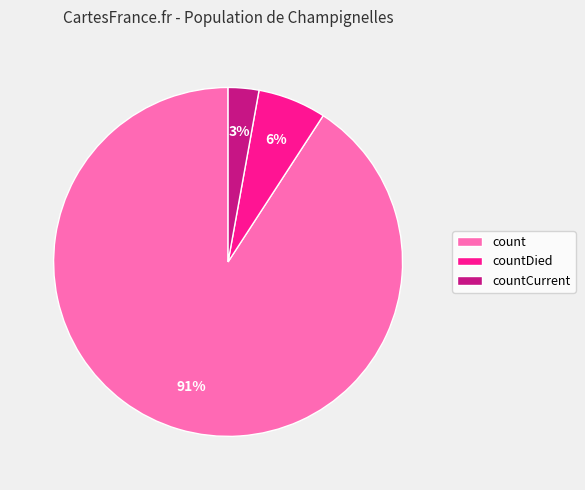

Is it true that countDied is 6% of the pie?

True